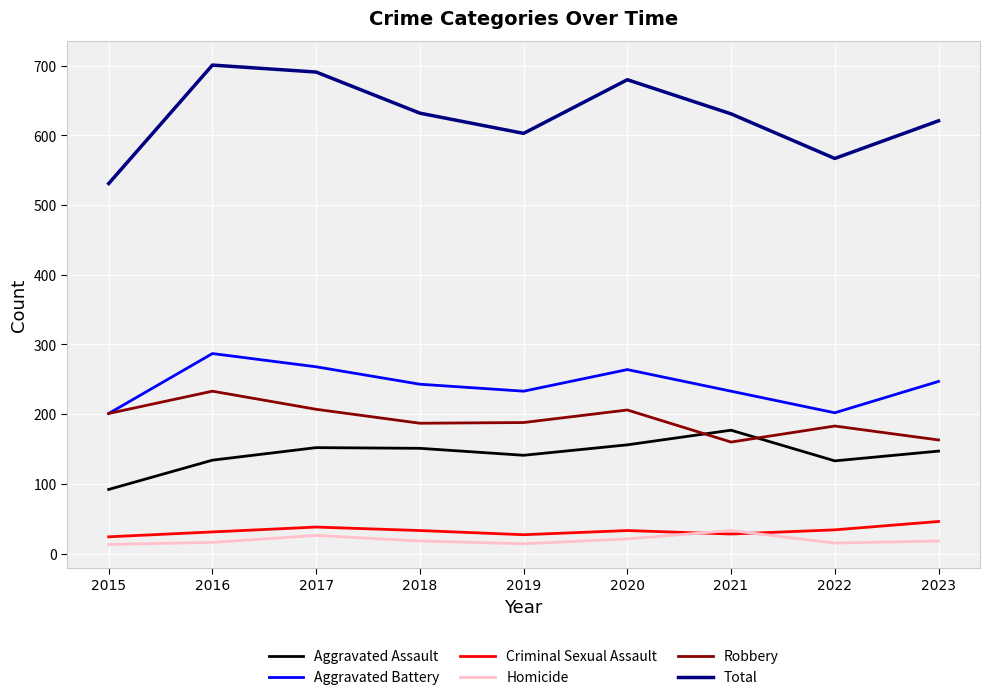

Which series has the widest spread of values?

Total